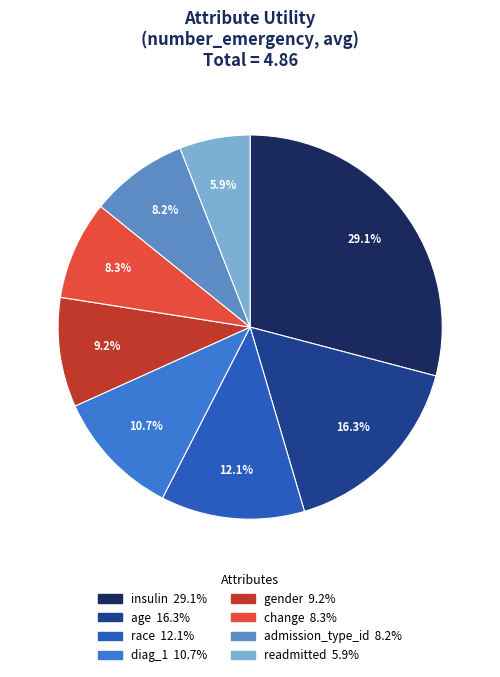

How many segments does this pie chart have?

8